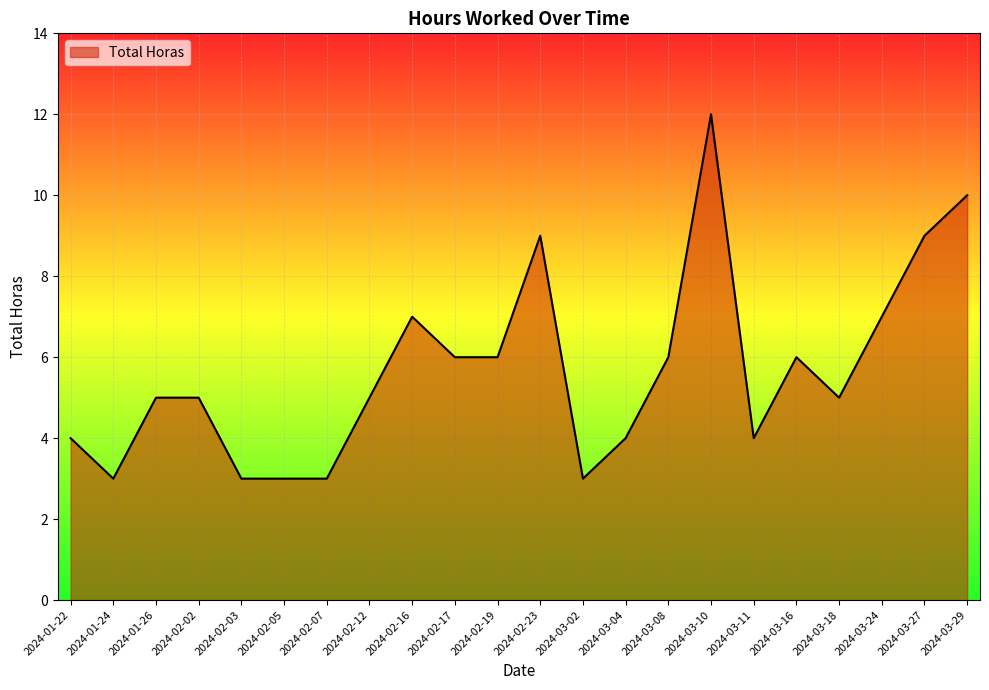

How many distinct data groups are displayed?

1